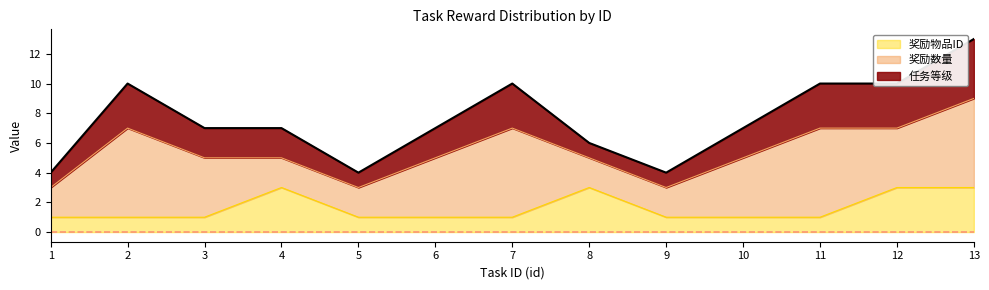

What is the value of the 任务等级 point at the 11th from the left?

10